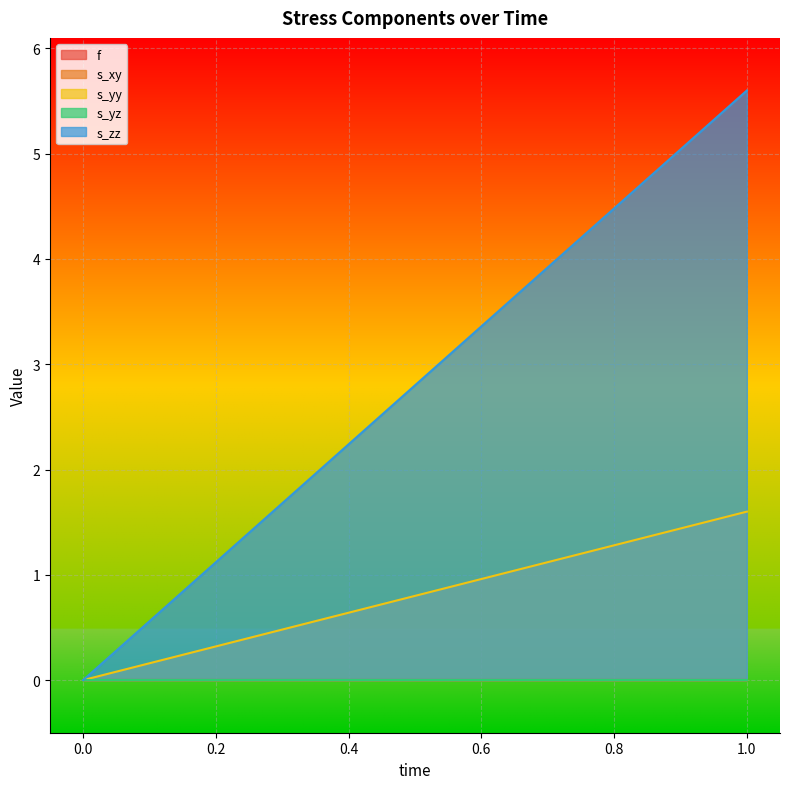

Reading right to left, extract all data points from this chart.

f: 1=0.0	0=0.0
s_xy: 1=0.0	0=0.0
s_yy: 1=1.6	0=0.0
s_yz: 1=0.0	0=0.0
s_zz: 1=5.6	0=0.0